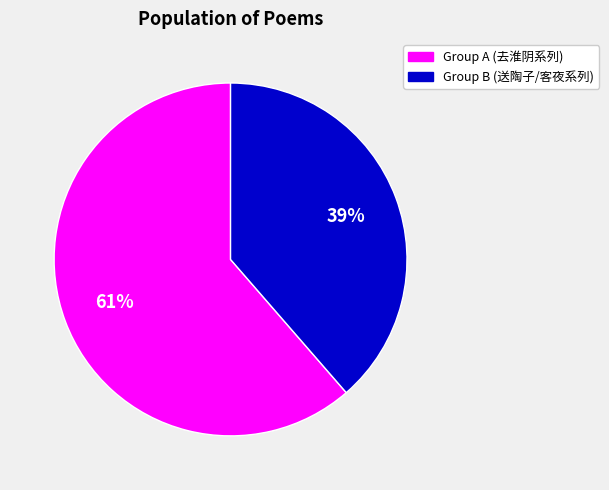

Do Group A (去淮阴系列) and Group B (送陶子/客夜系列) together represent more than half of the pie?

Yes